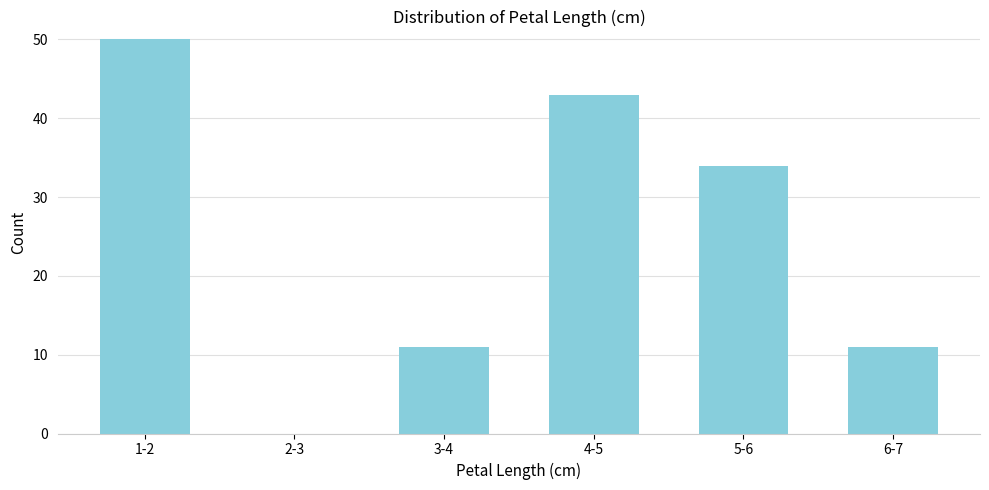

Reading right to left, list all the values displayed in this chart.

6-7=11	5-6=34	4-5=43	3-4=11	2-3=0	1-2=50